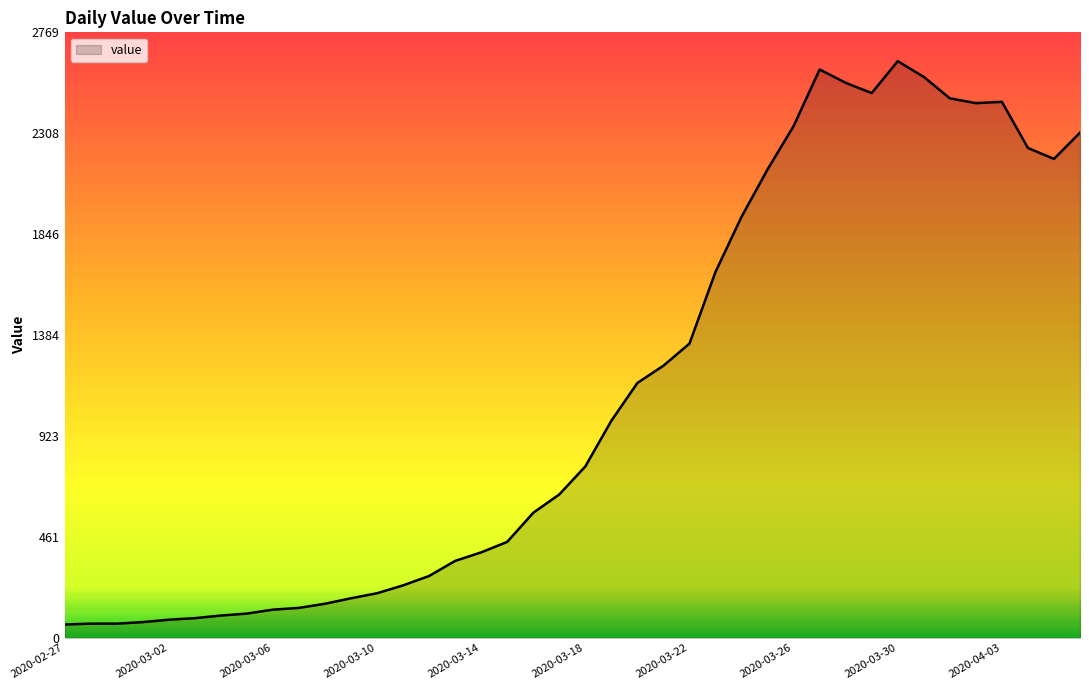

What is the difference between the maximum and minimum values?

2577